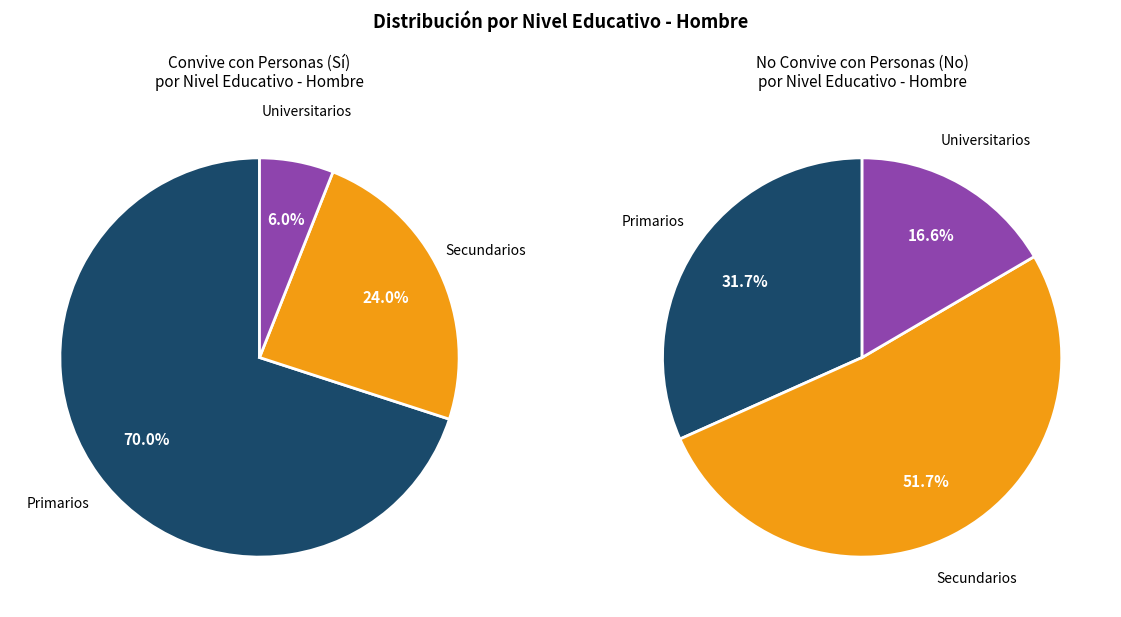

Does Primarios account for over 50% of the chart?

Yes